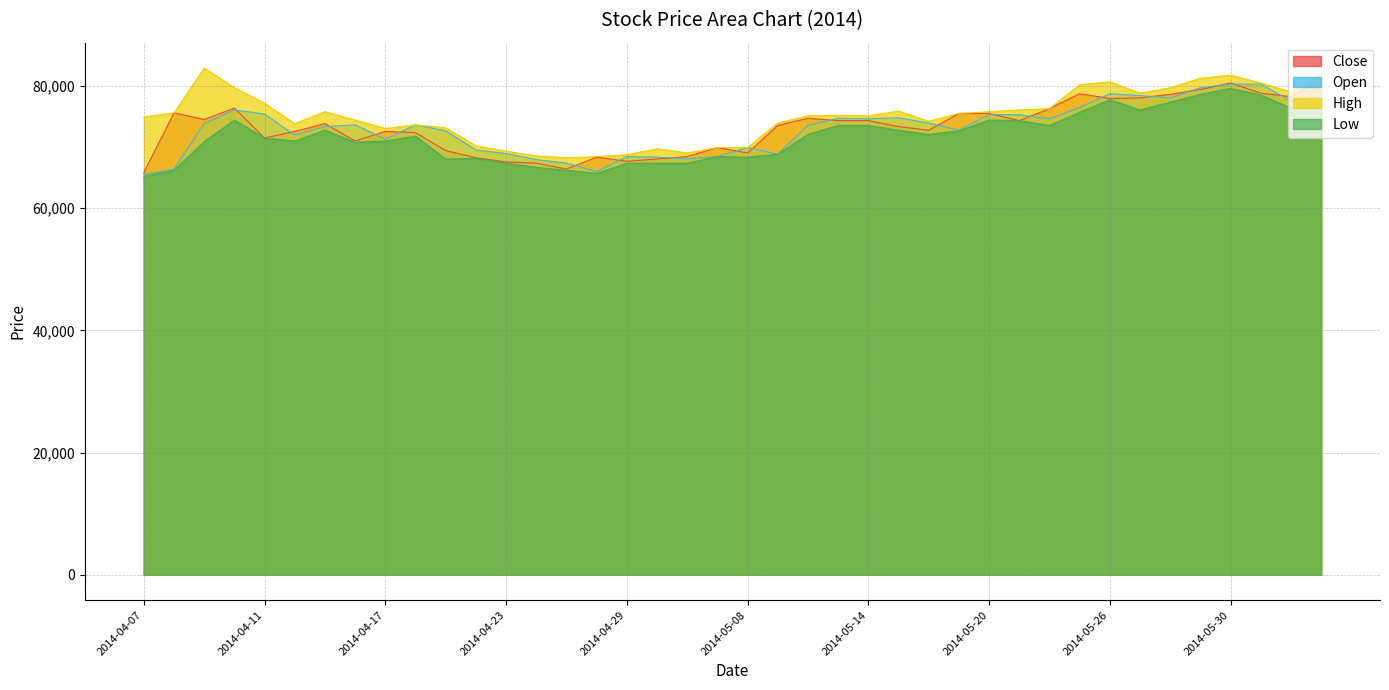

True or false: Low and Close intersect in this chart.

False